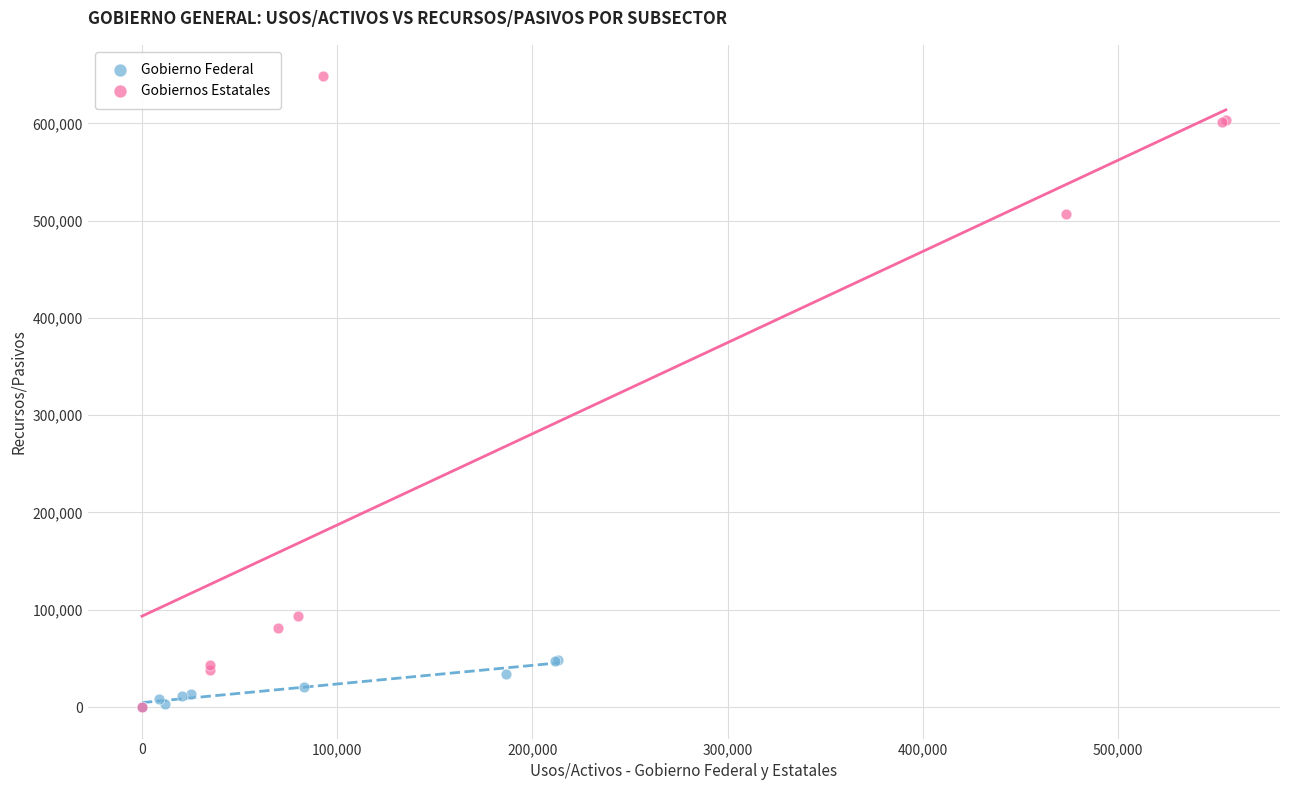

Which series has the widest spread of Y values?

Gobiernos Estatales